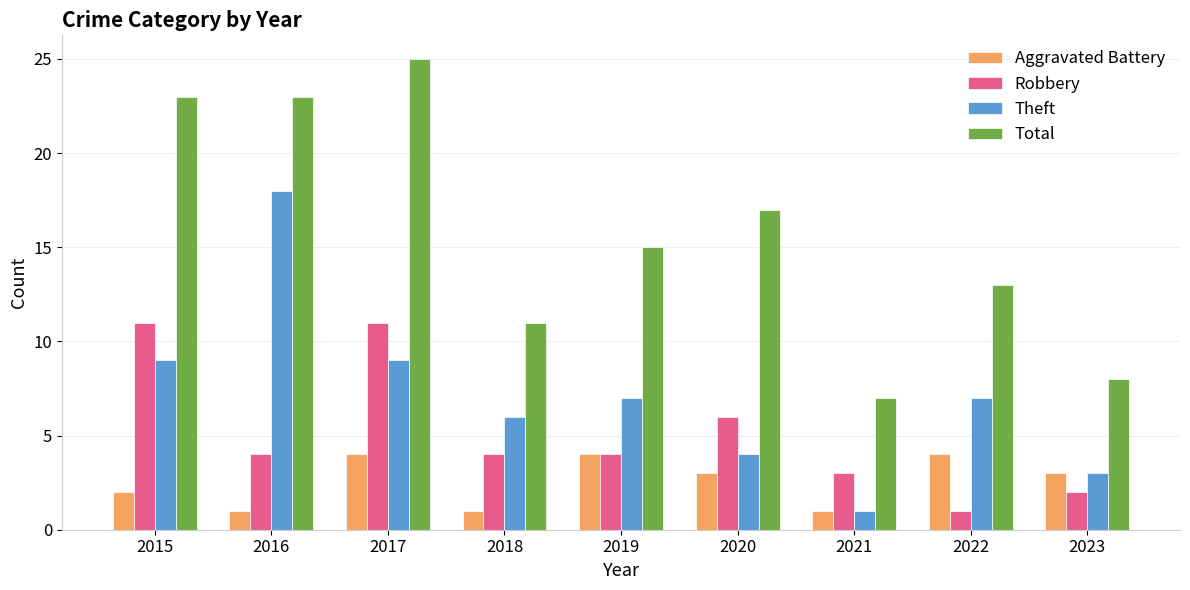

The value of Robbery at 2016 is 7. True or false?

False